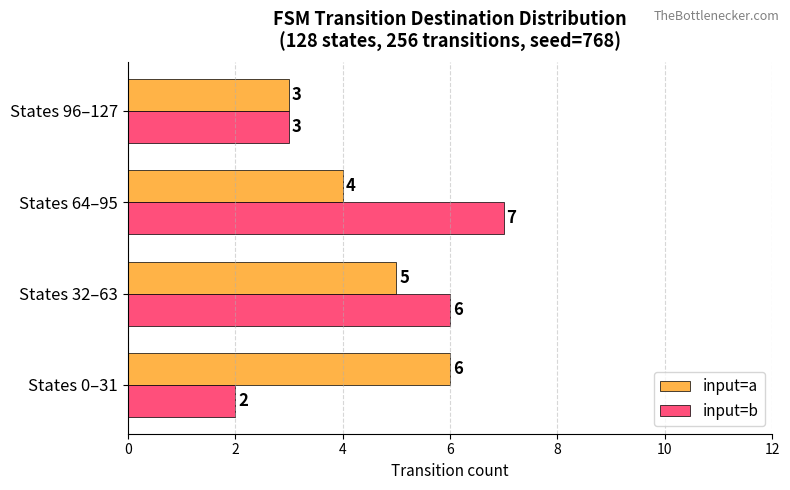

What is the difference between the input=b values at States 32–63 and States 0–31?

4